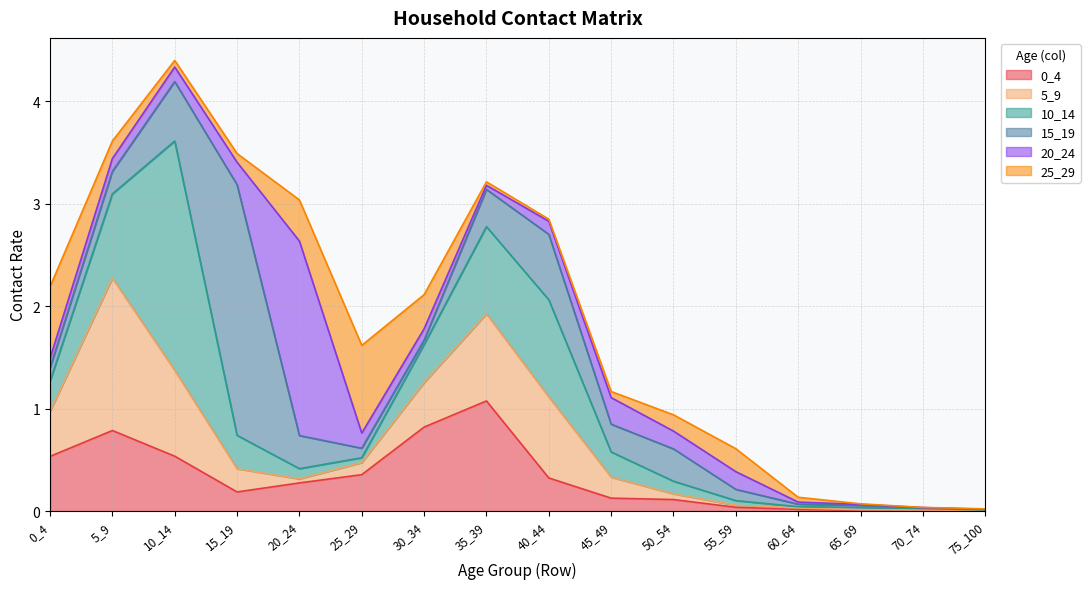

How many categories are shown in the chart?

16